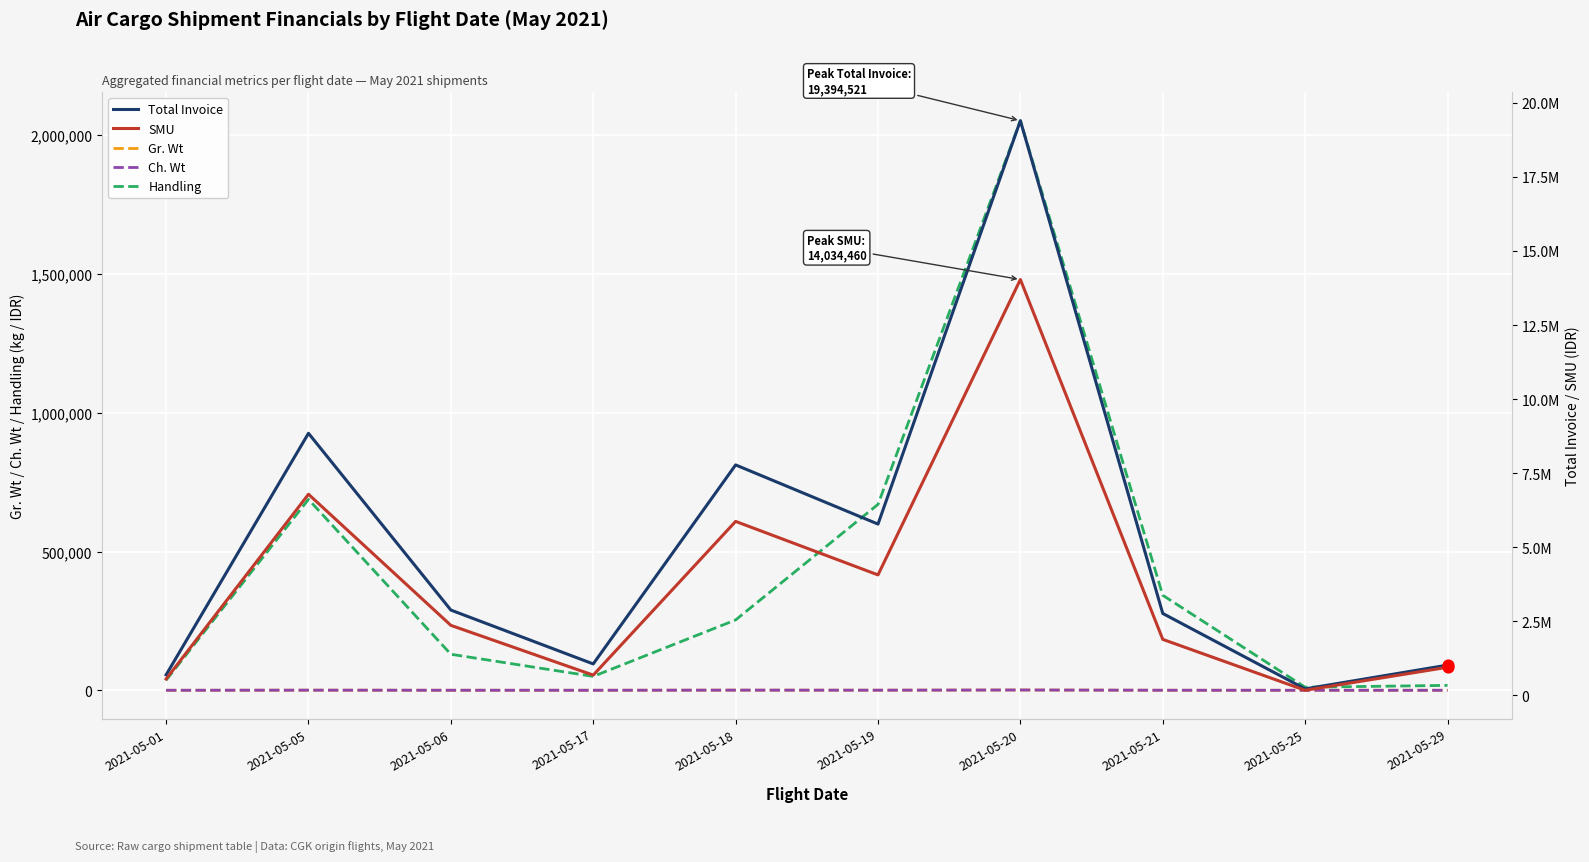

What is the total value across all series at 2021-05-17?

1797420.0